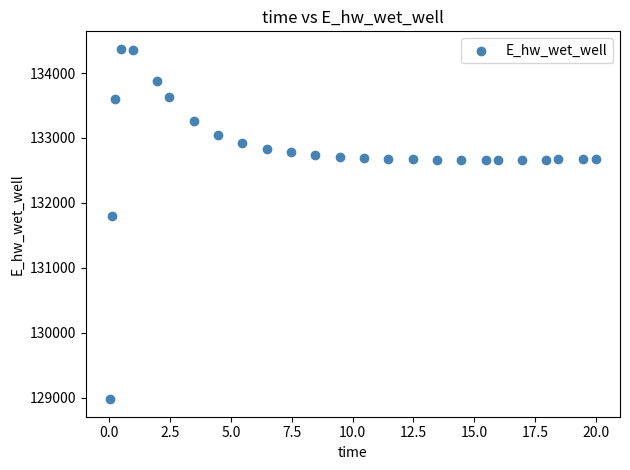

What is the range of X values (max minus min)?

20.0